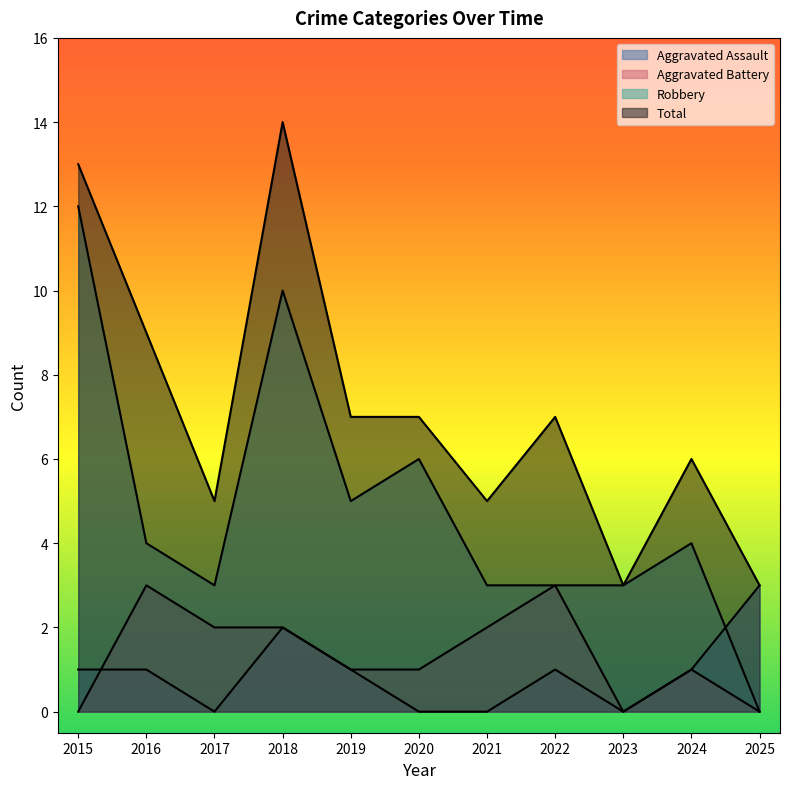

The value of Robbery at 2025 is 4. True or false?

False